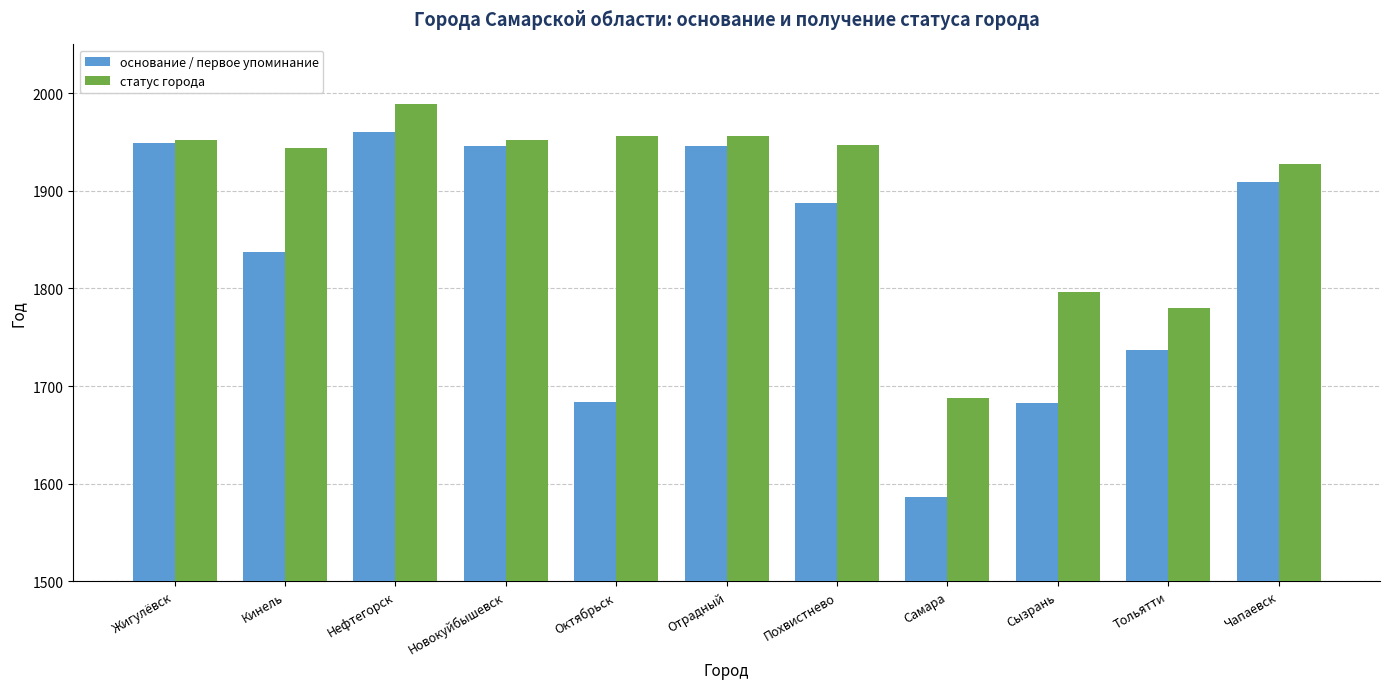

Is it true that статус города equals 1956 at Отрадный?

True